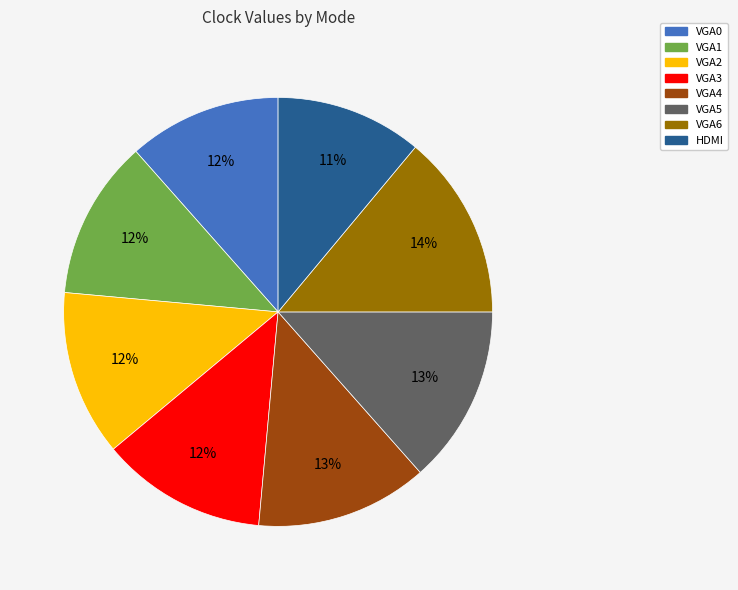

Is it true that VGA0 is 25% of the pie?

False